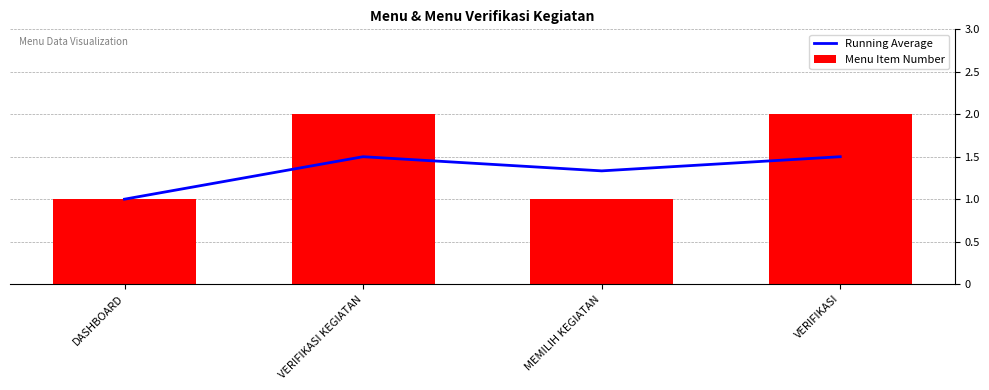

Is it true that Running Average equals 1.0 at VERIFIKASI KEGIATAN?

False